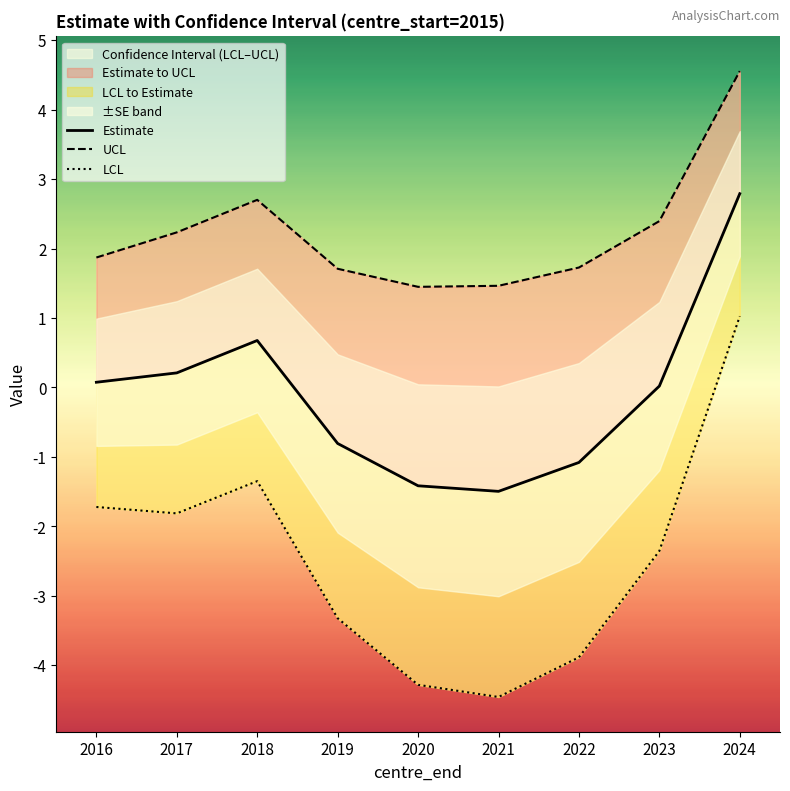

True or false: ucl and lcl cross at least once.

False